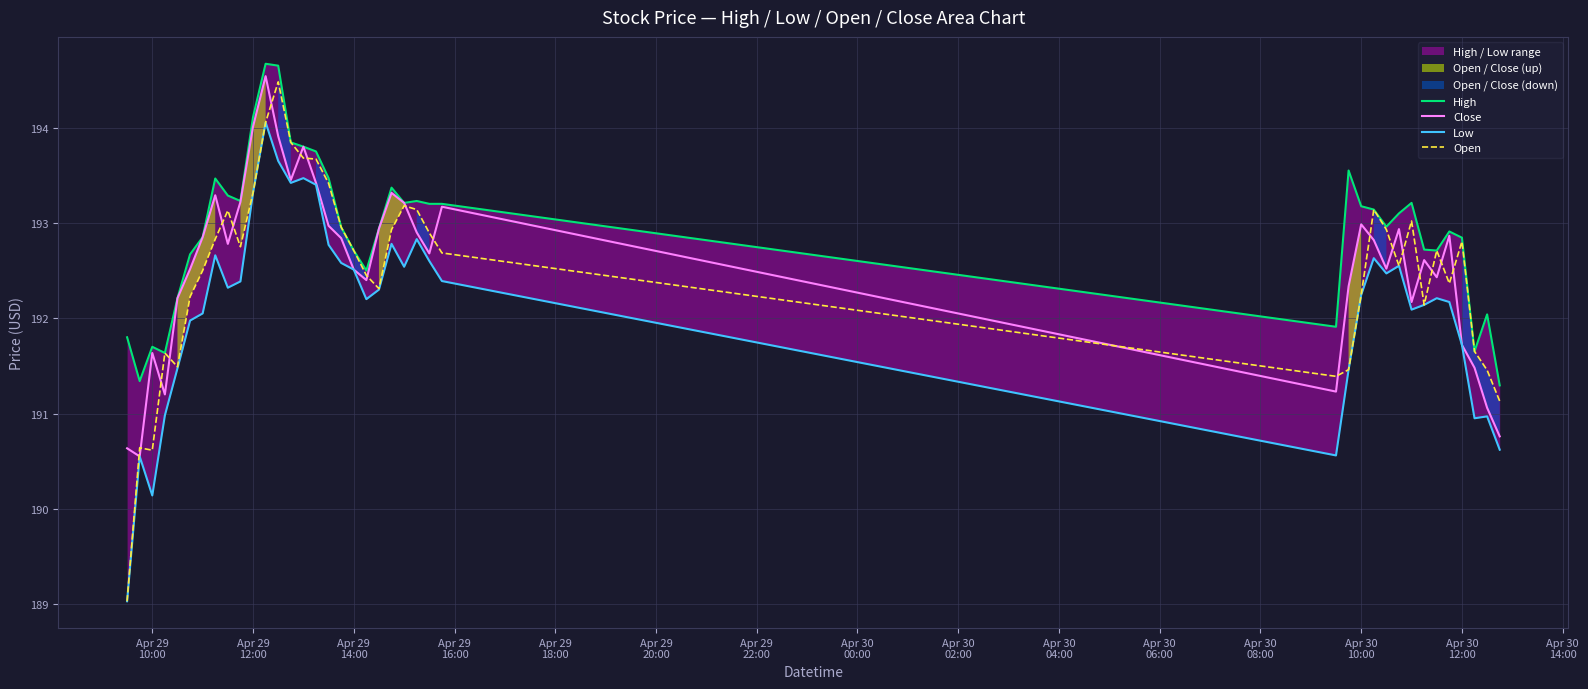

True or false: Close and High cross at least once.

False